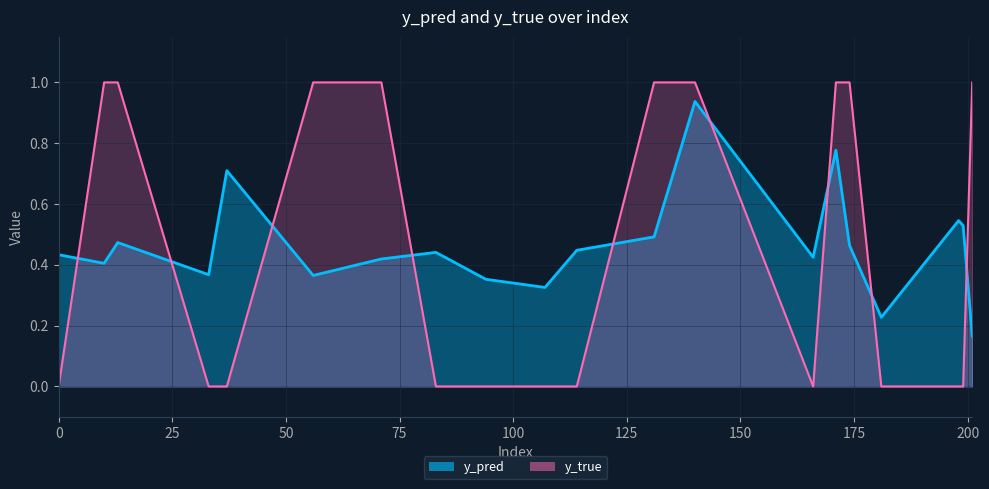

At which category is the sum across all series the highest?

140